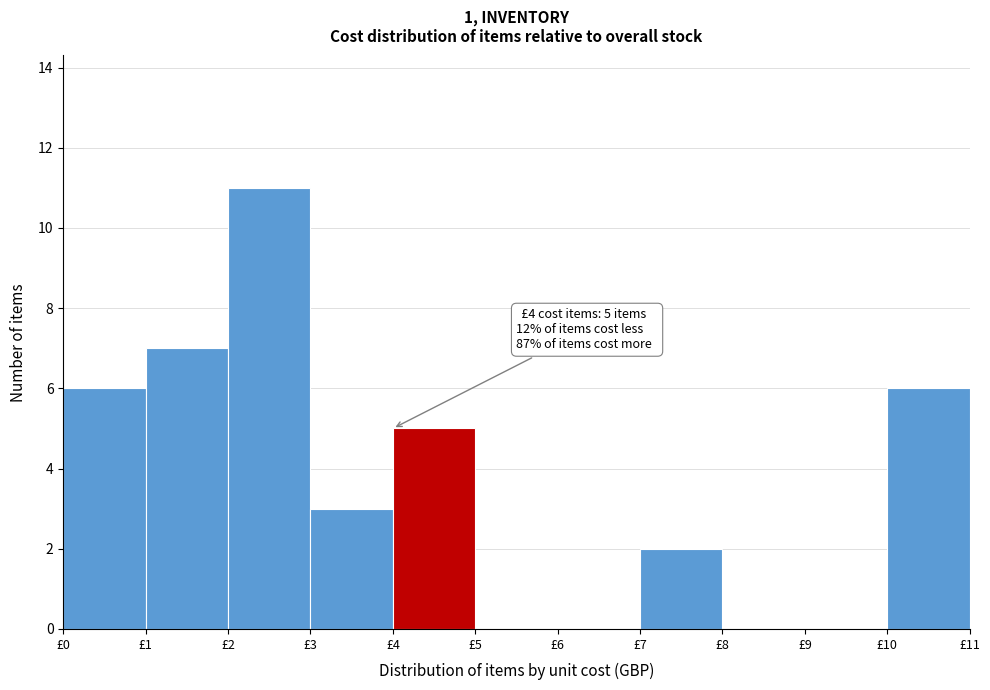

Which range on the x-axis has the tallest bar?

2 to 3